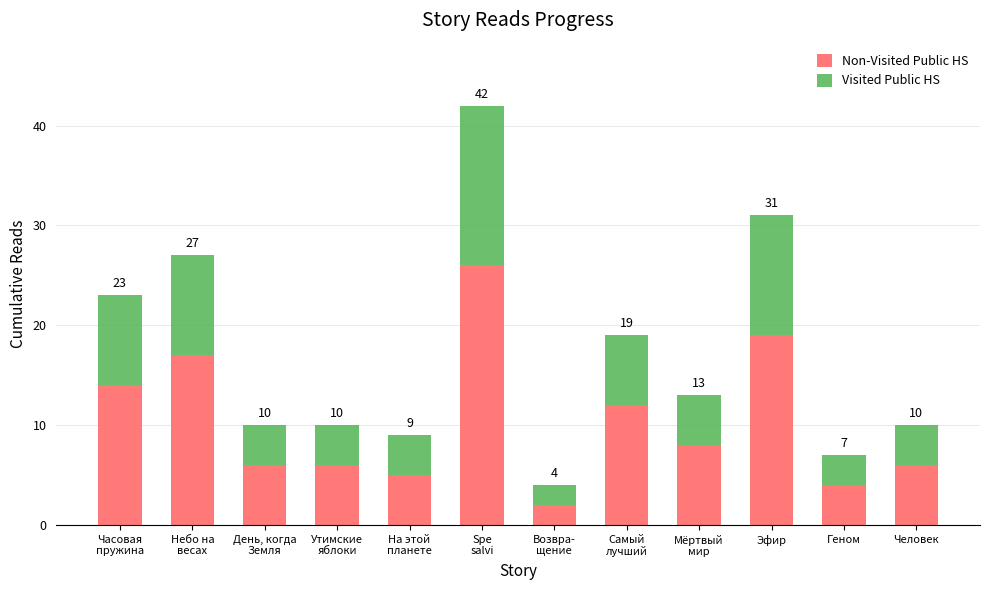

How many bars are there in total?

12